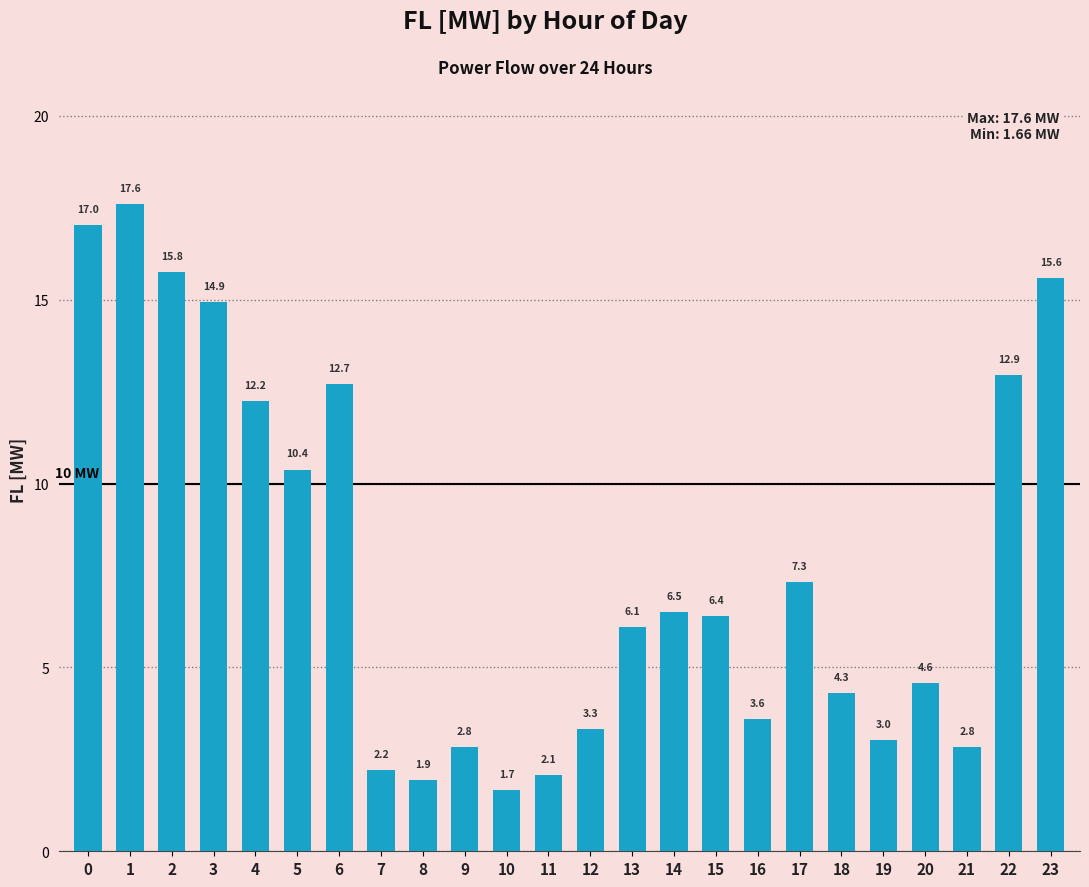

What is the difference between the values at 12 and 7?

1.1